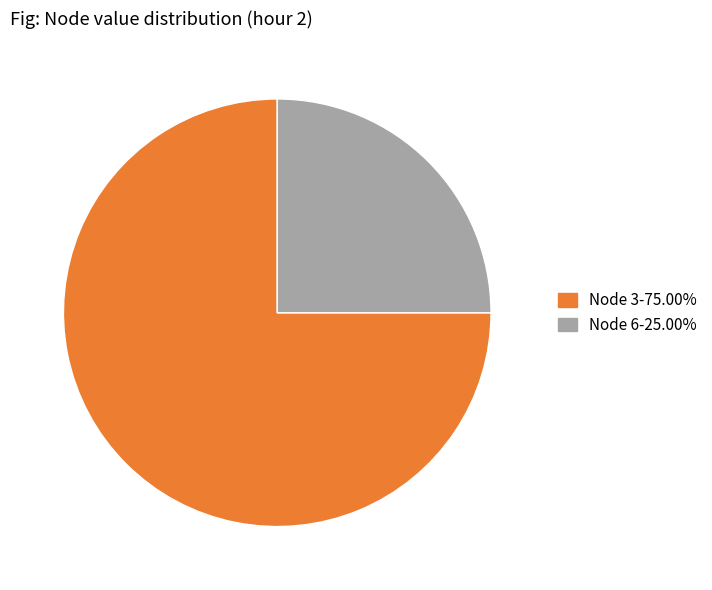

How many slices are in this pie chart?

2